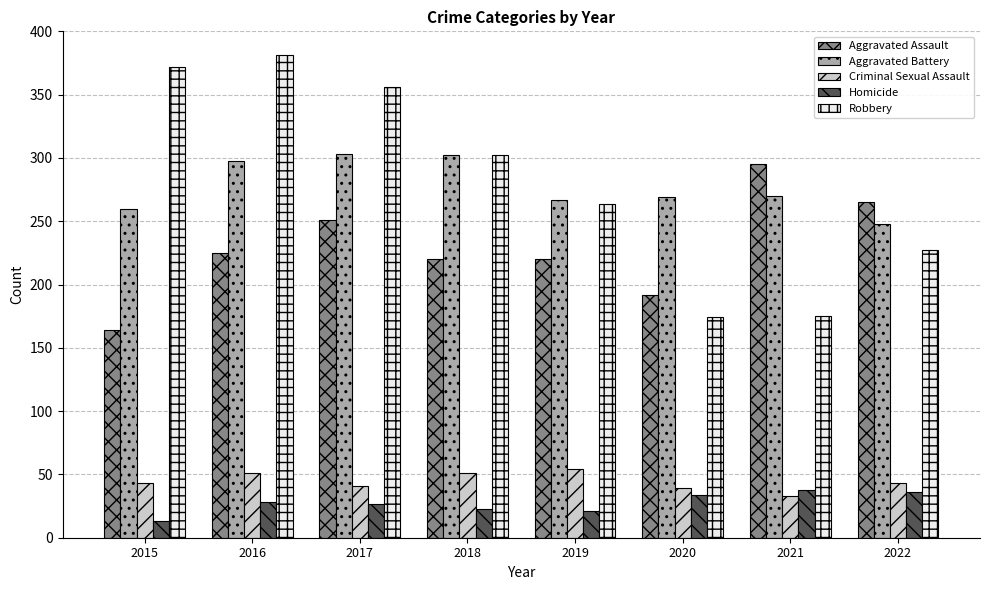

What is the average value of the Aggravated Battery series?

277